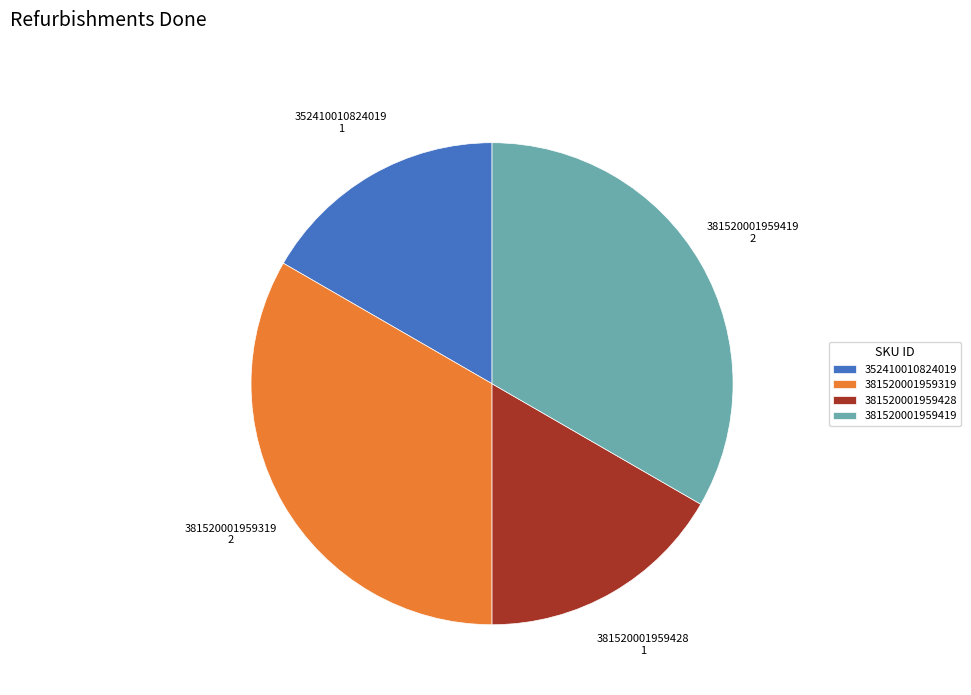

True or false: 381520001959428 accounts for 7% of the total.

False